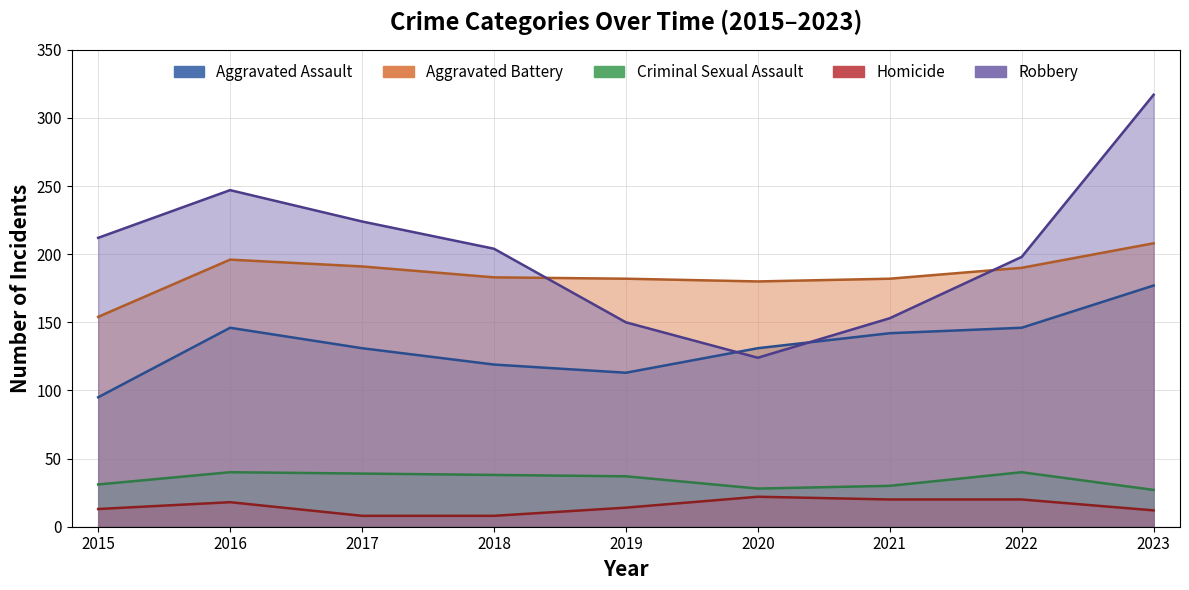

The Aggravated Assault series shows 213 at 2022. True or false?

False